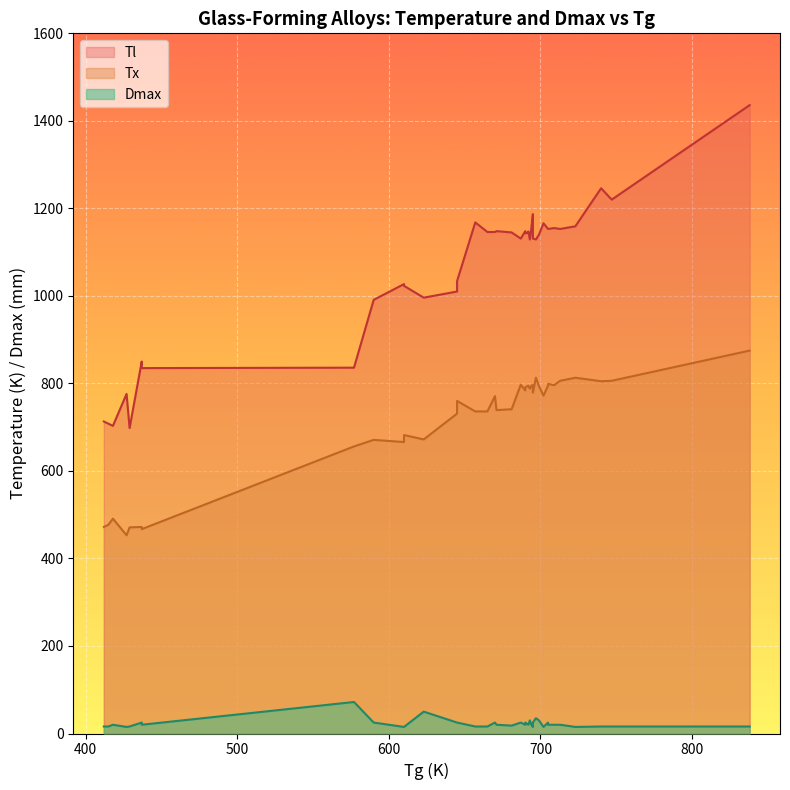

At which category is the sum across all series the highest?

838